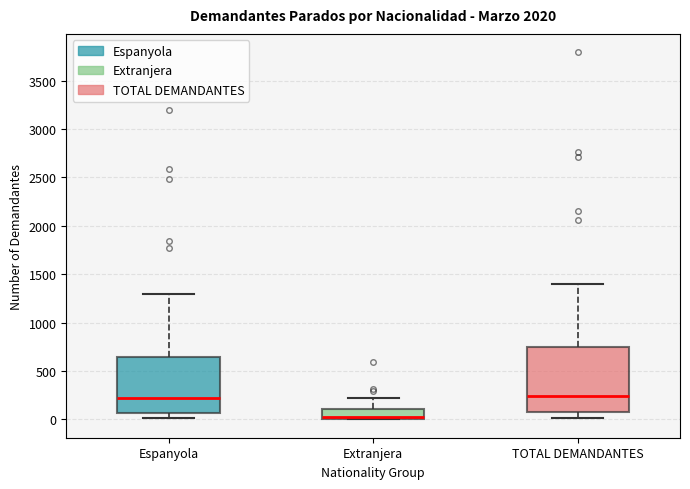

Reading left to right, read every box against the y-axis: the position of its median line, the range the box covers, and the ends of its whiskers. The values are not printed on the chart, so give them approximately, as read against the axis.

Espanyola: median 200, box 50 to 650, whiskers 0 to 1300
Extranjera: median 50, box 0 to 100, whiskers 0 to 250
TOTAL DEMANDANTES: median 250, box 50 to 750, whiskers 0 to 1400